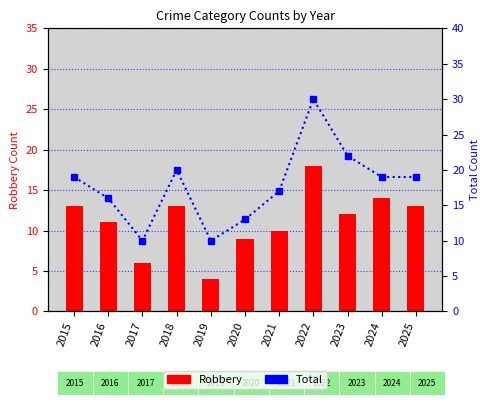

At which category does the chart reach its peak across all series?

2022